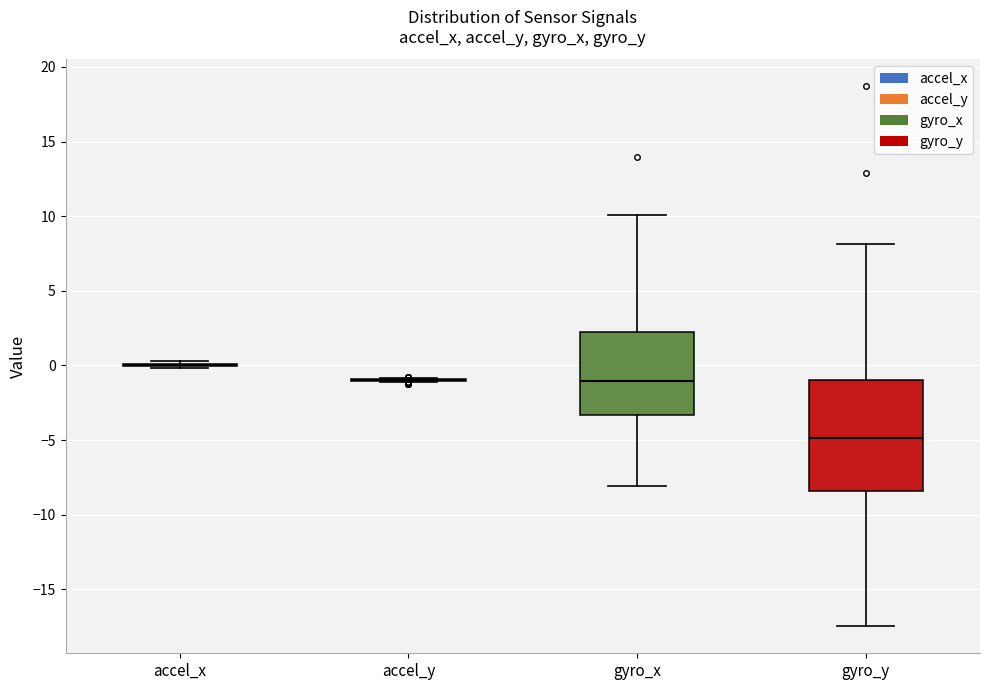

Reading left to right, transcribe this box plot: for each box, give where its median line is, the range the box spans, and where its two whiskers end, as read against the y-axis. The values are not printed on the chart, so give them approximately, as read against the axis.

accel_x: box collapsed to a line at 0.0, whiskers 0.0 to 0.5
accel_y: box collapsed to a line at -1.0, whiskers -1.0 to -1.0
gyro_x: median -1.0, box -3.5 to 2.5, whiskers -8.0 to 10.0
gyro_y: median -5.0, box -8.5 to -1.0, whiskers -17.5 to 8.0